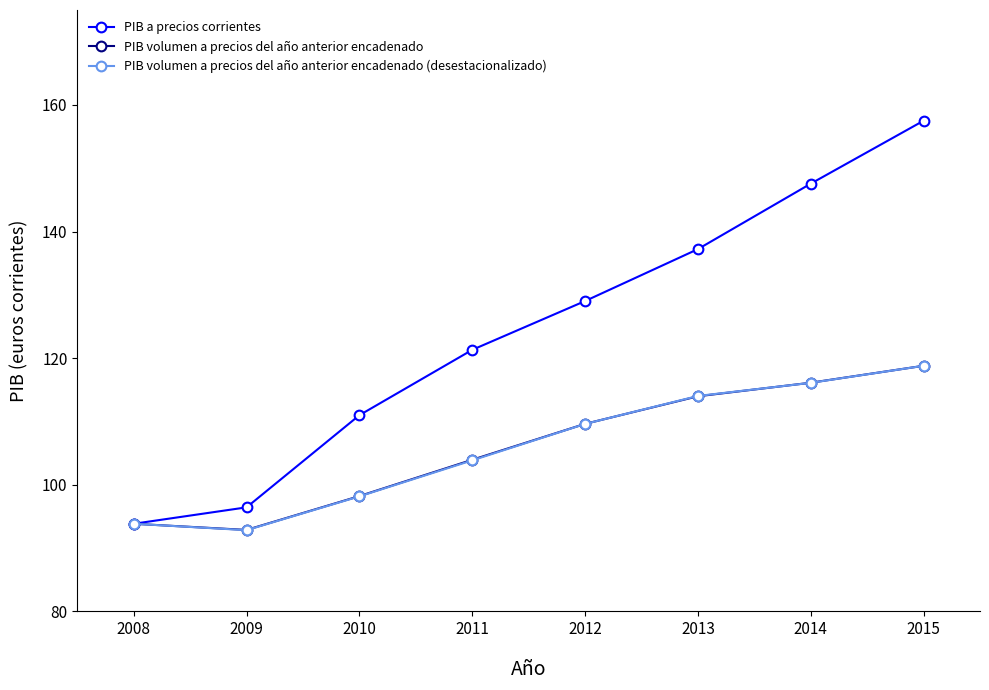

Is the value of PIB volumen a precios del año anterior encadenado (desestacionalizado) at 2009 greater than the value of PIB a precios corrientes at 2009?

No